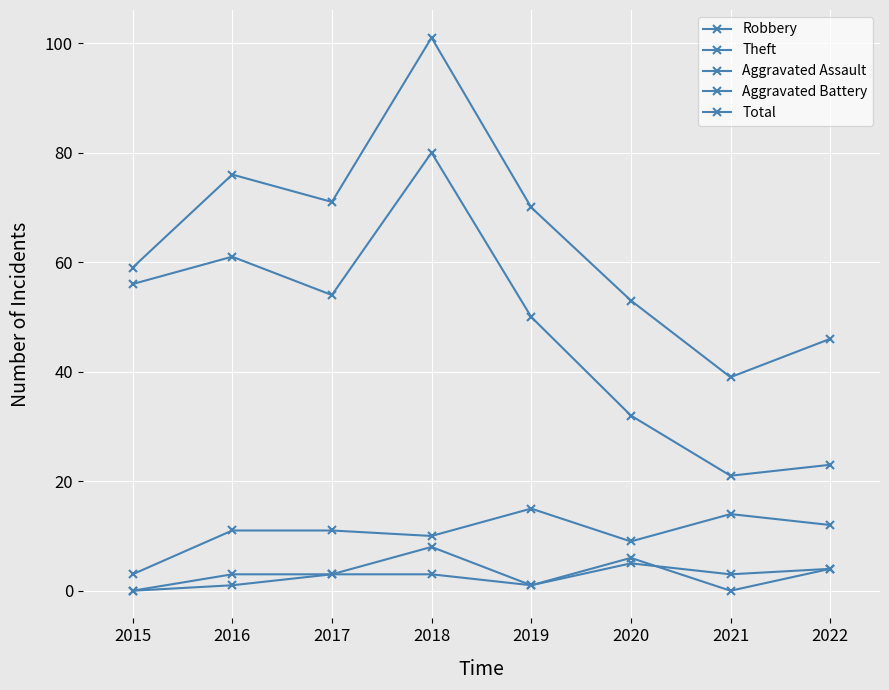

Which category has the lowest value across all series?

2015